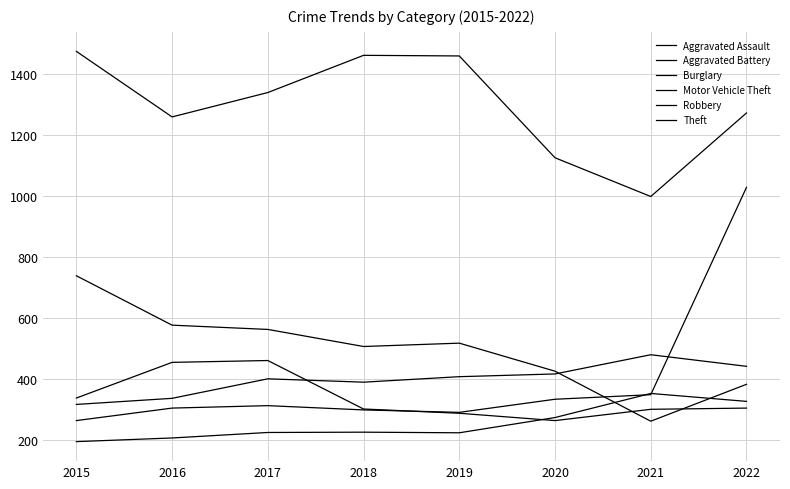

The Aggravated Assault series shows 325 at 2019. True or false?

False